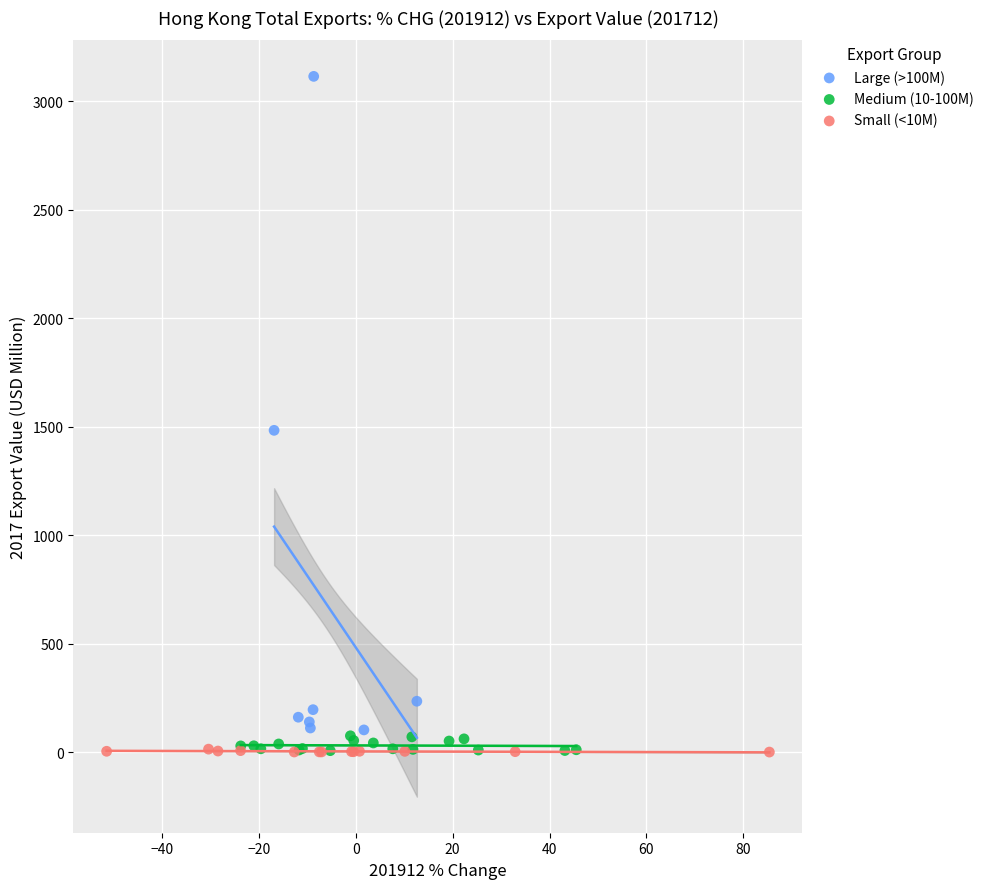

Which series has the widest spread of Y values?

Large (>100M)